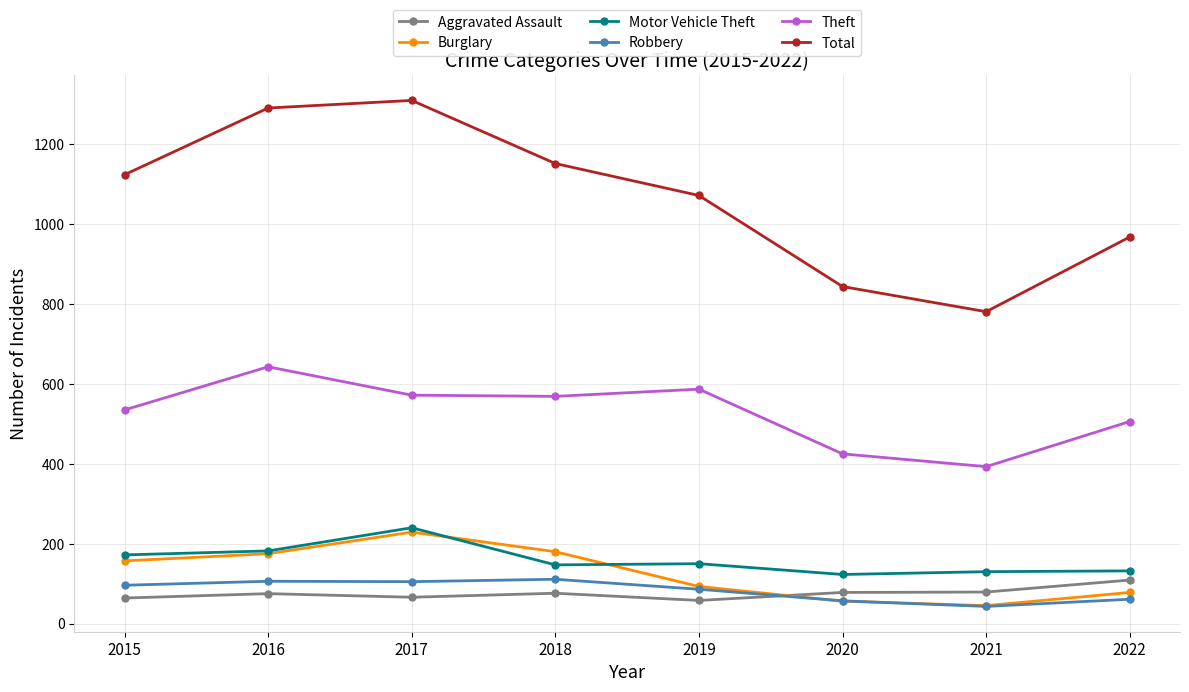

What is the maximum value shown in the chart?

1310